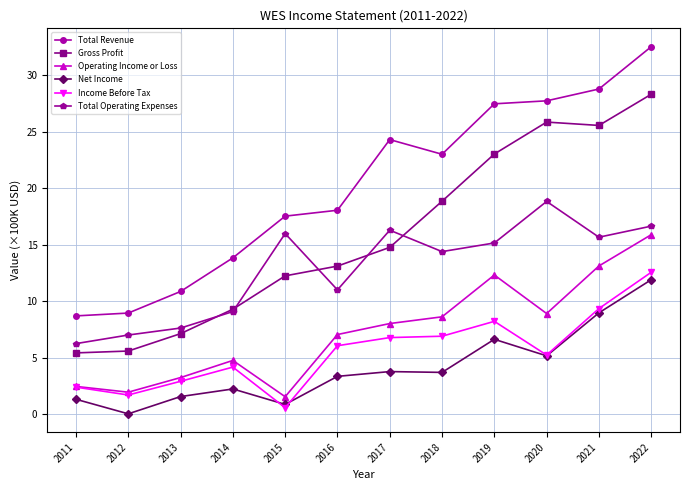

True or false: Gross Profit and Net Income intersect in this chart.

False